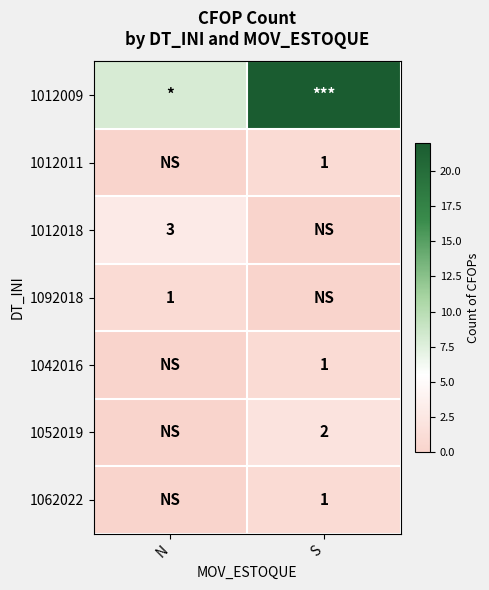

The 1052019 series shows 2 at S. True or false?

True